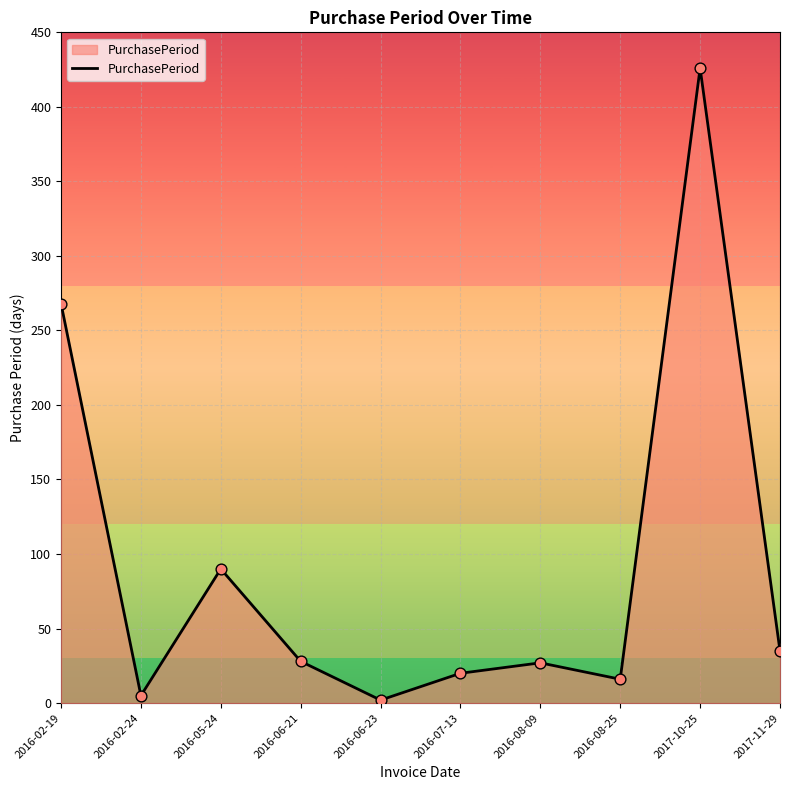

Approximately how many times larger is the value at 2016-06-23 compared to 2016-07-13?

0.1